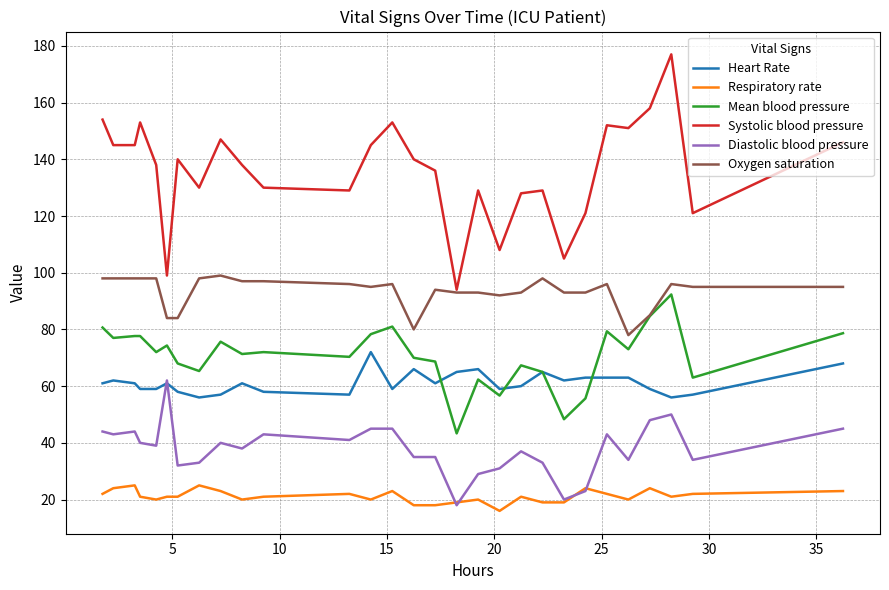

Which series has the largest total across all categories?

Systolic blood pressure